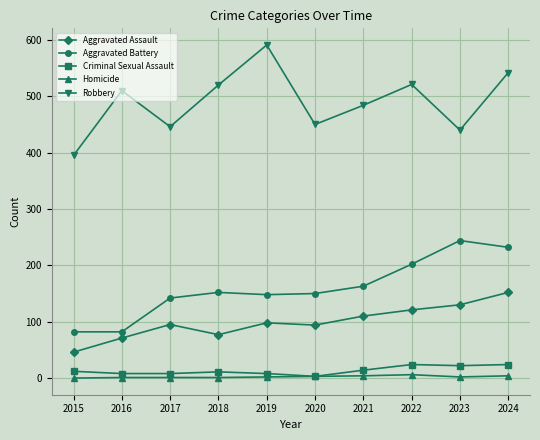

How many lines are shown in the chart?

5